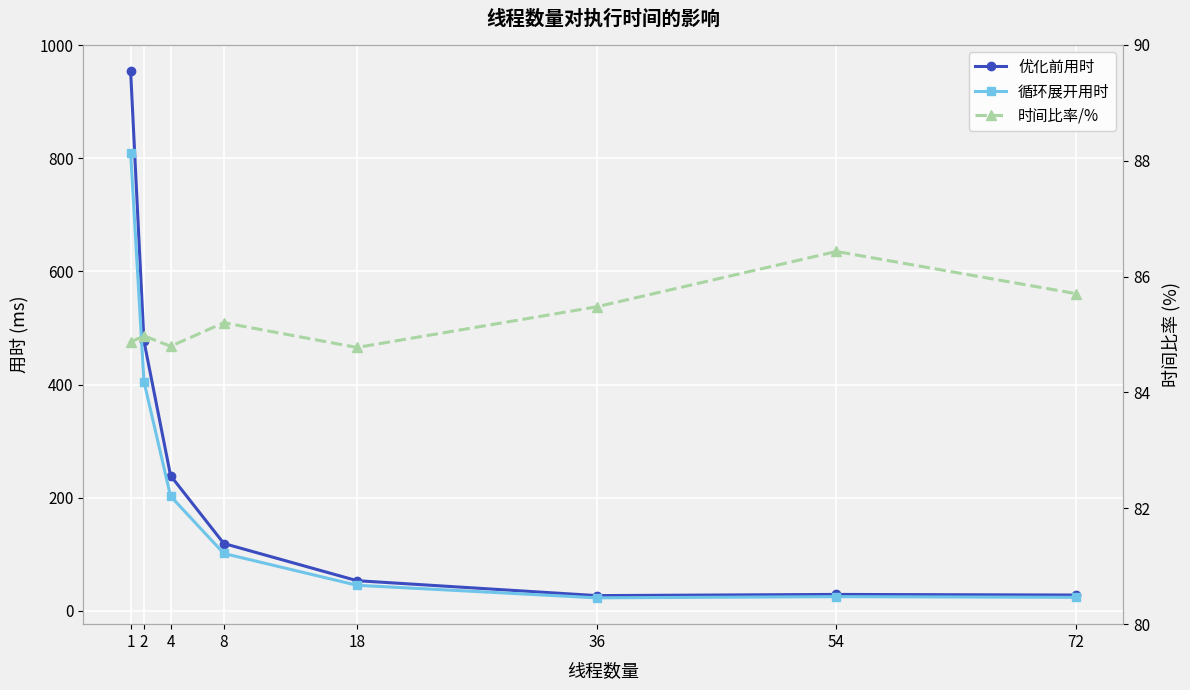

How many series are shown in this chart?

3